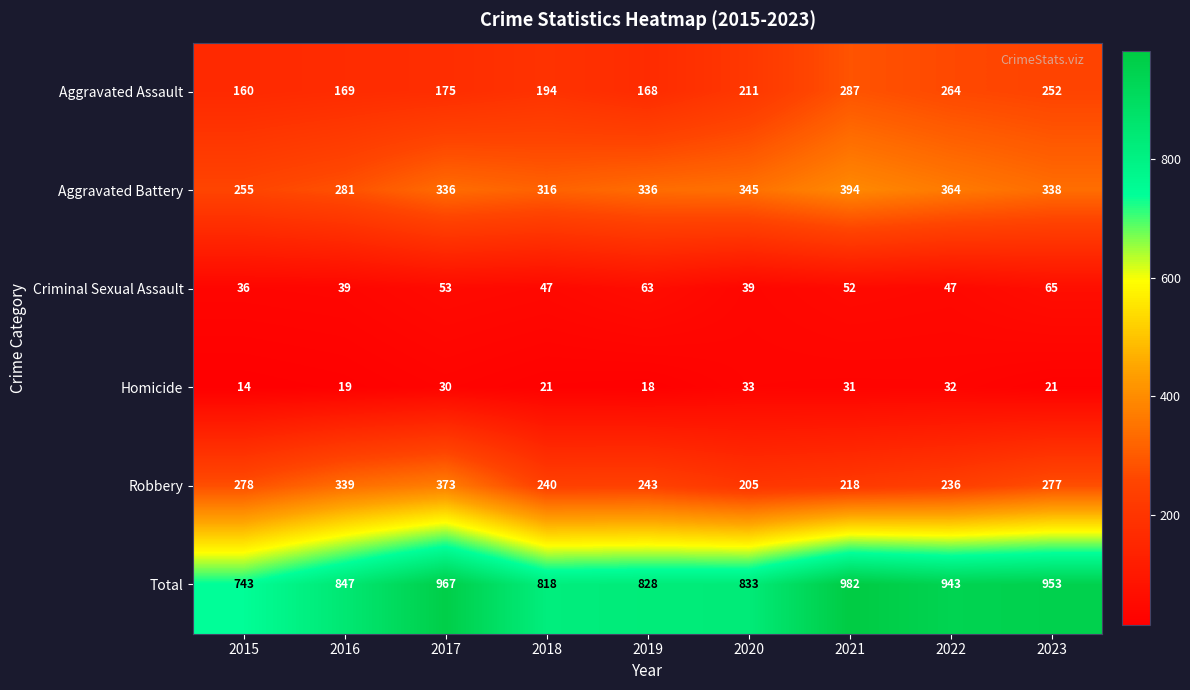

Which series has the widest spread of values?

Total